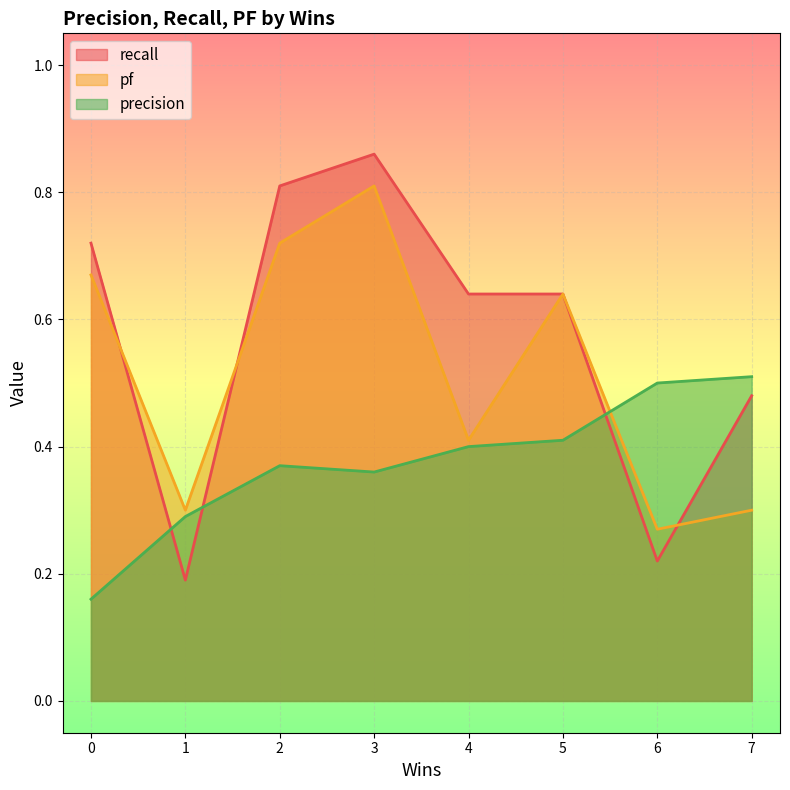

How many times do pf and precision cross each other?

1